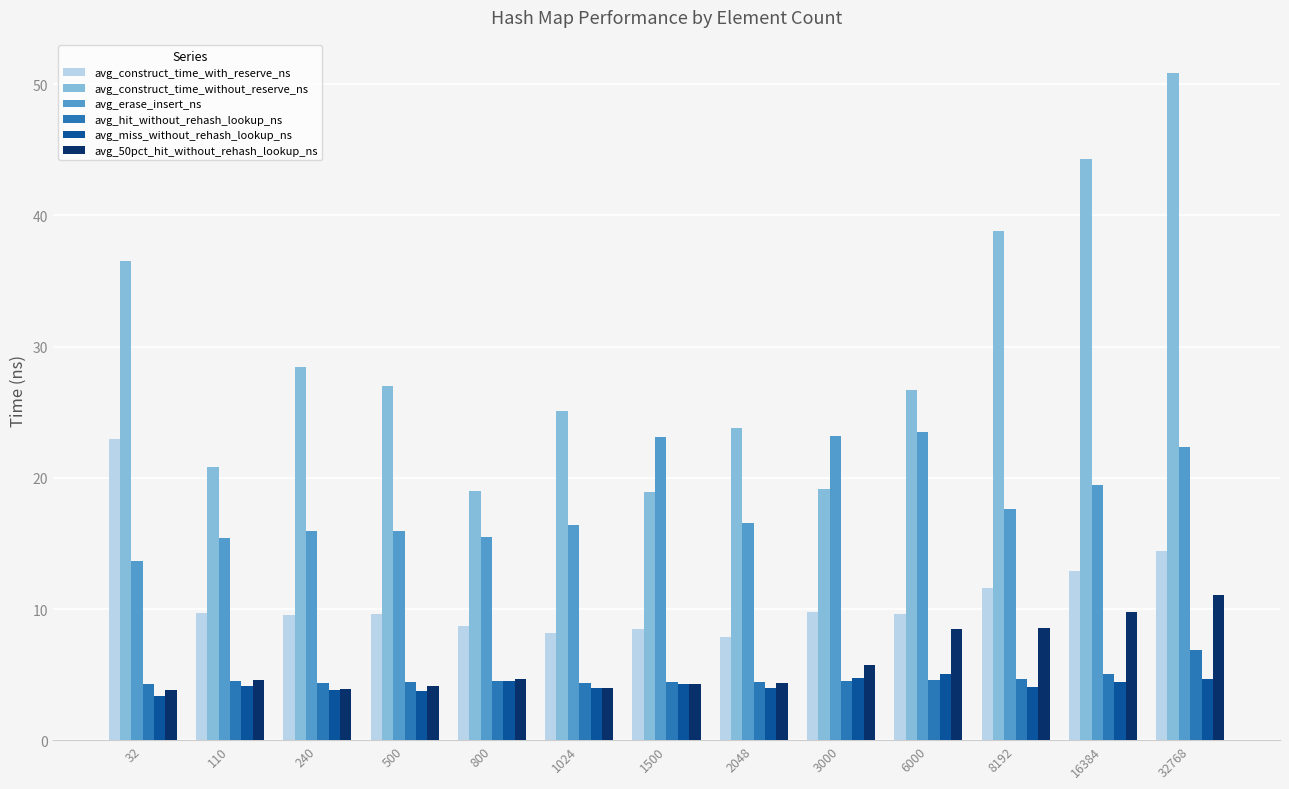

How many bars are there in total?

78